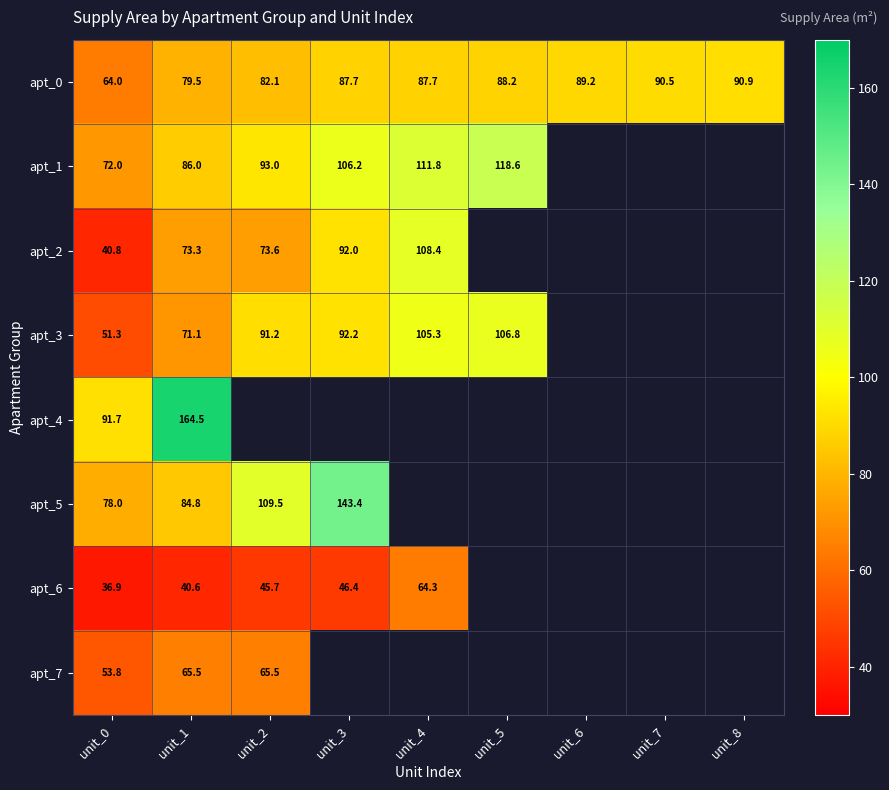

At which label does apt_3 first exceed 105?

unit_4